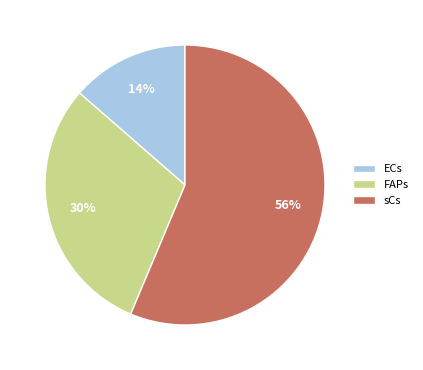

To the nearest percent, what is the combined percentage of sCs and FAPs?

86%